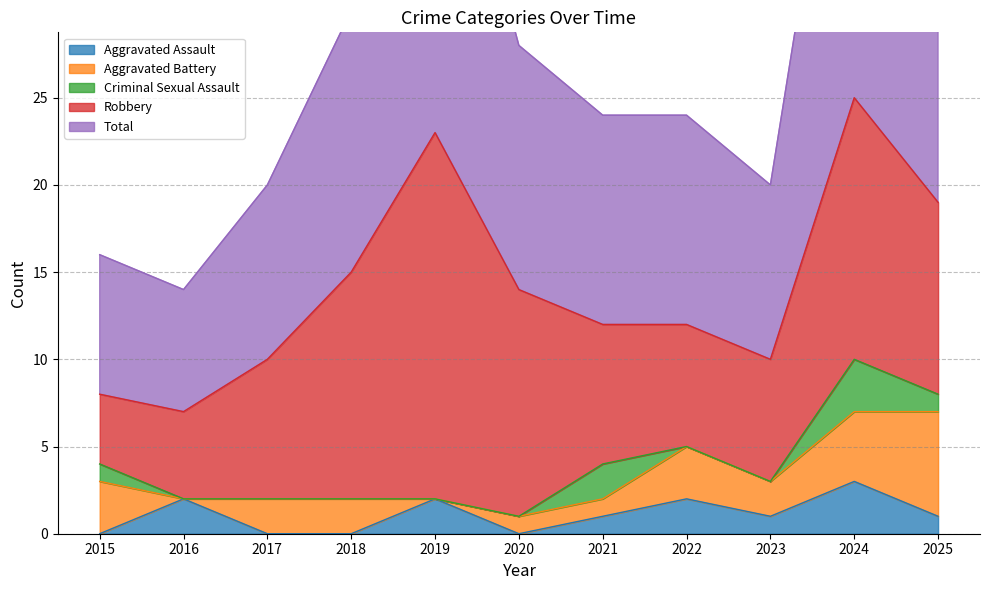

List the labels in order of Robbery value, smallest first.

2015, 2016, 2022, 2023, 2017, 2021, 2025, 2018, 2020, 2024, 2019